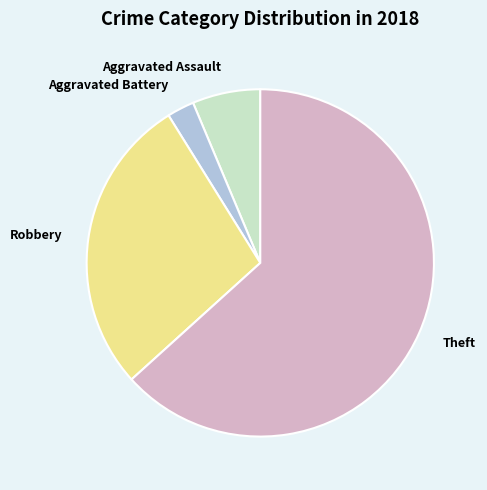

Approximately how many times larger is the value at Theft compared to Aggravated Battery?

25.0